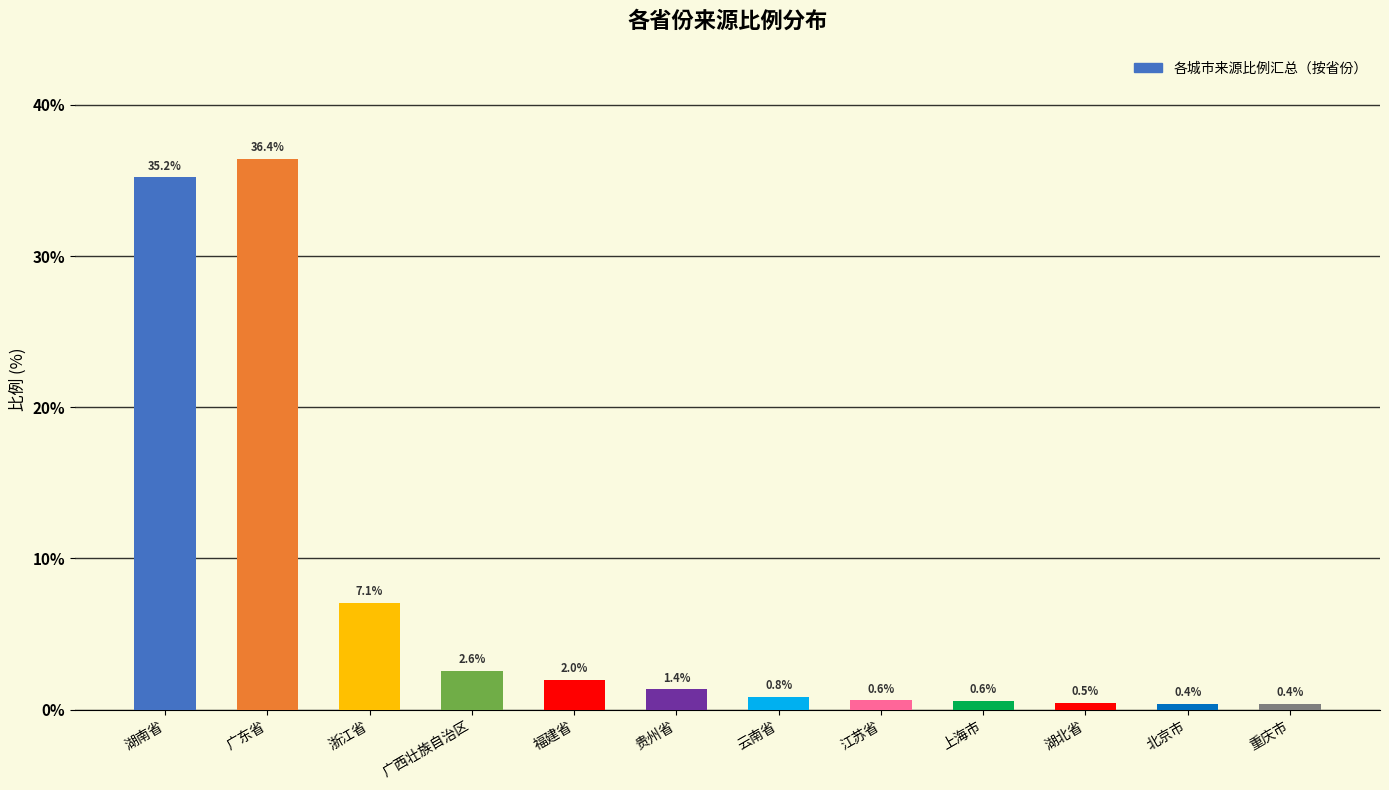

At which category does the chart reach its peak across all series?

广东省